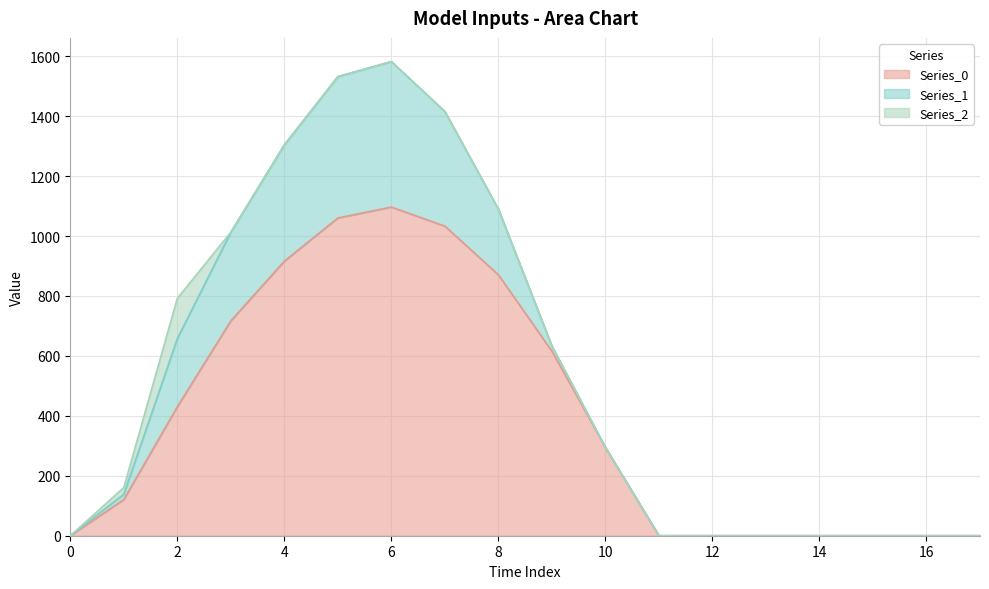

Reading left to right, transcribe all the data shown in this chart.

Series_0: 0=0.0	1=120.6	2=430.3	3=716.9	4=916.2	5=1060.3	6=1096.7	7=1032.9	8=870.6	9=615.9	10=294.5	11=0.0	12=0.0	13=0.0	14=0.0	15=0.0	16=0.0	17=0.0
Series_1: 0=0.0	1=17.7	2=227.5	3=295.9	4=388.1	5=471.7	6=485.4	7=382.7	8=219.2	9=17.3	10=0.0	11=0.0	12=0.0	13=0.0	14=0.0	15=0.0	16=0.0	17=0.0
Series_2: 0=0.0	1=22.3	2=134.2	3=0.0	4=0.0	5=0.0	6=0.0	7=0.0	8=0.0	9=0.0	10=0.0	11=0.0	12=0.0	13=0.0	14=0.0	15=0.0	16=0.0	17=0.0